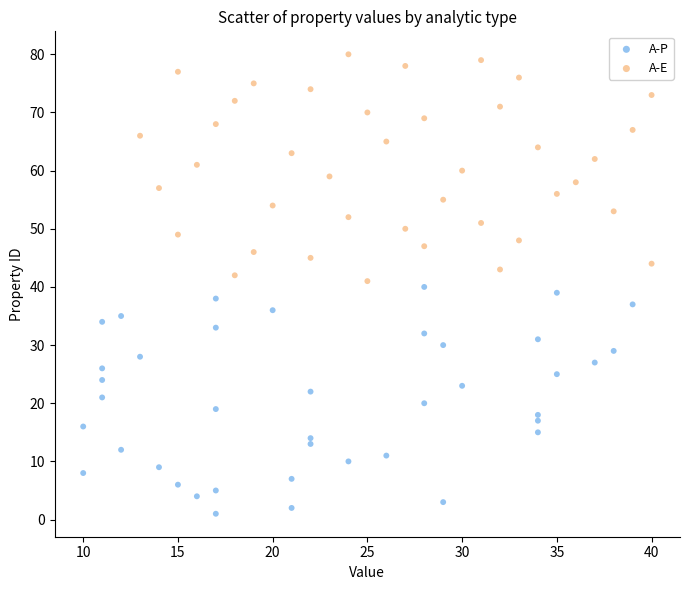

Which series contains the lowest Y value?

A-P